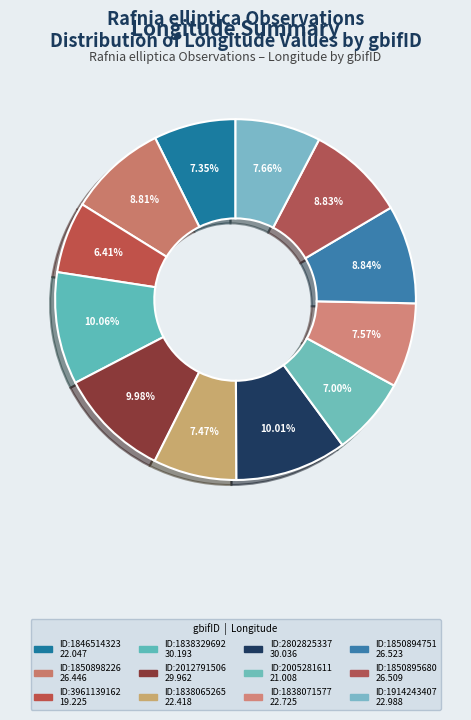

Rank the categories by value from lowest to highest.

3961139162, 2005281611, 1846514323, 1838065265, 1838071577, 1914243407, 1850898226, 1850895680, 1850894751, 2012791506, 2802825337, 1838329692